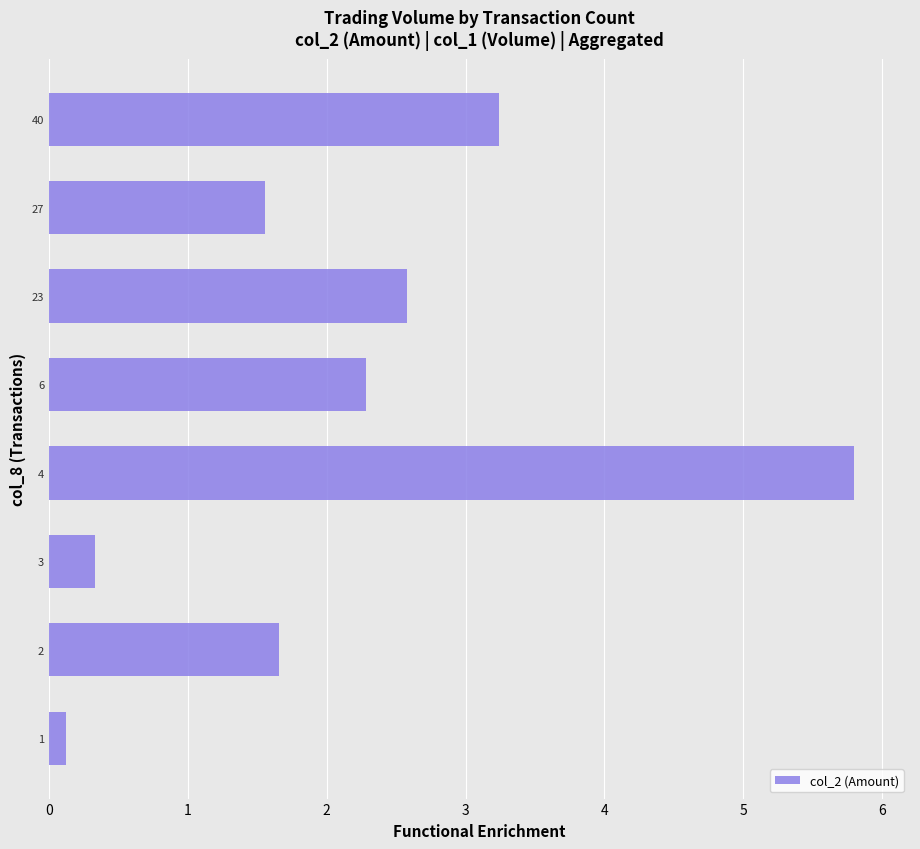

What is the sum of the values at 3 and 1?

0.5